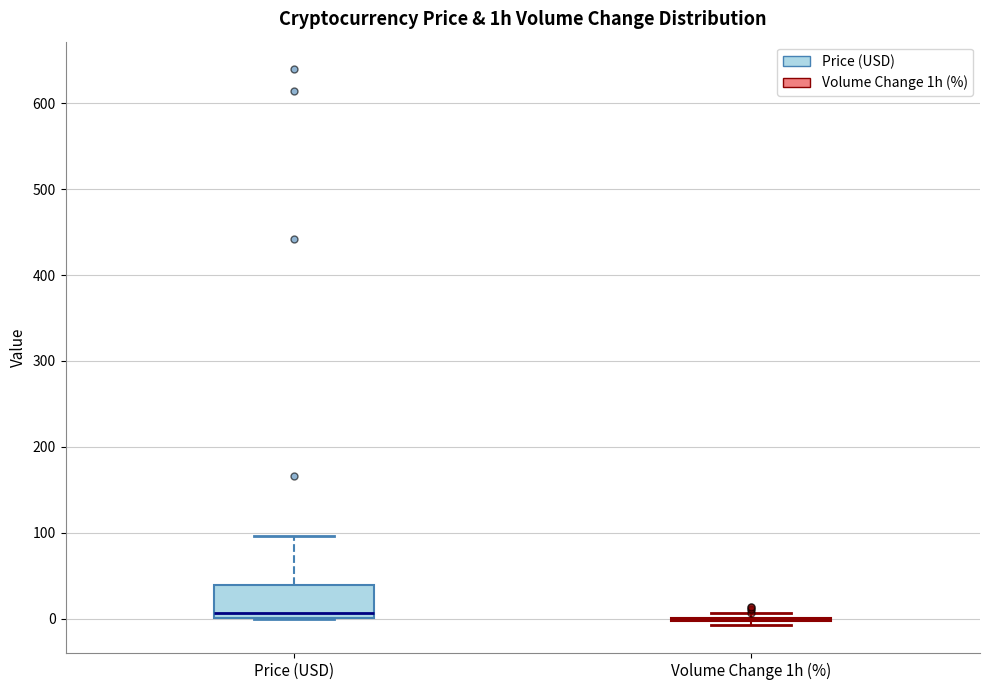

Comparing the boxes themselves (not the whiskers), which one is the tallest?

Price (USD)